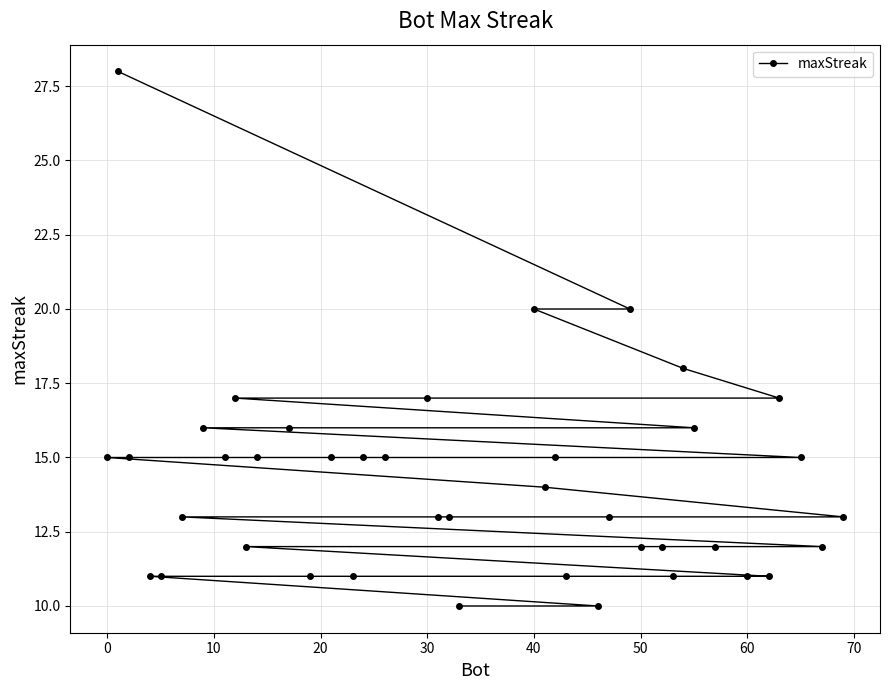

What is the difference between the maximum and minimum values?

18